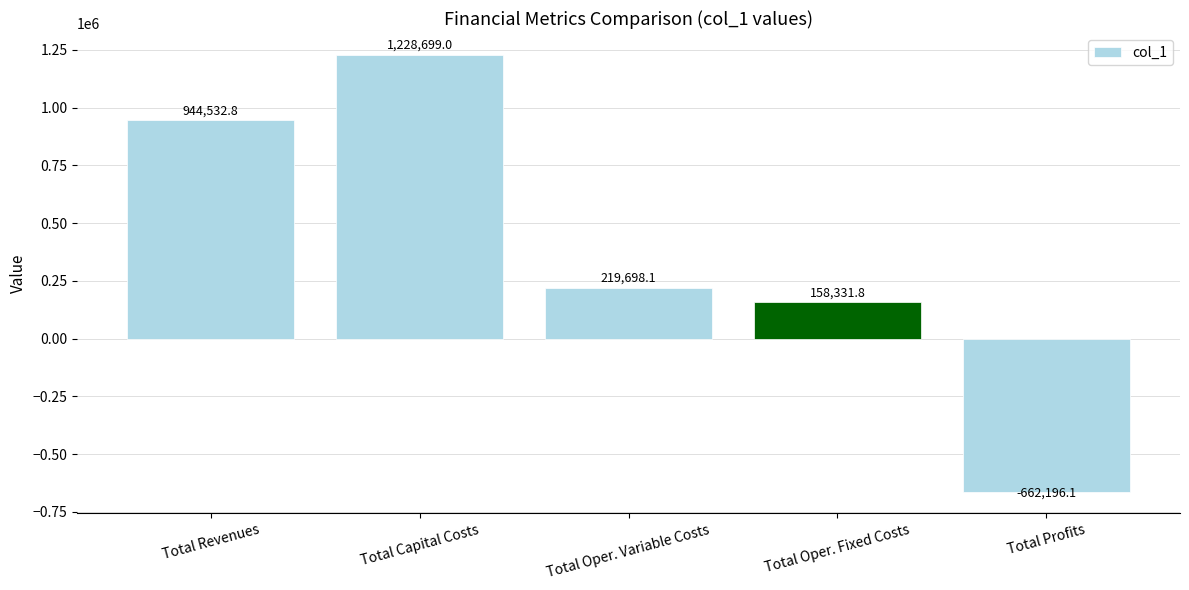

How many values exceed 219698?

3